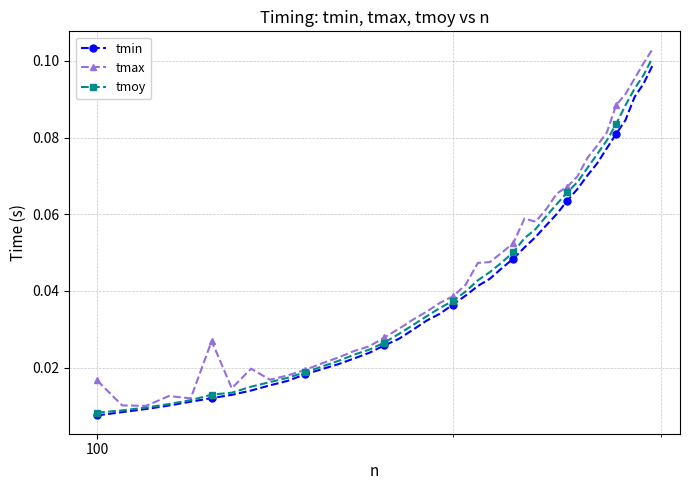

At how many categories does at least one series exceed 0?

40